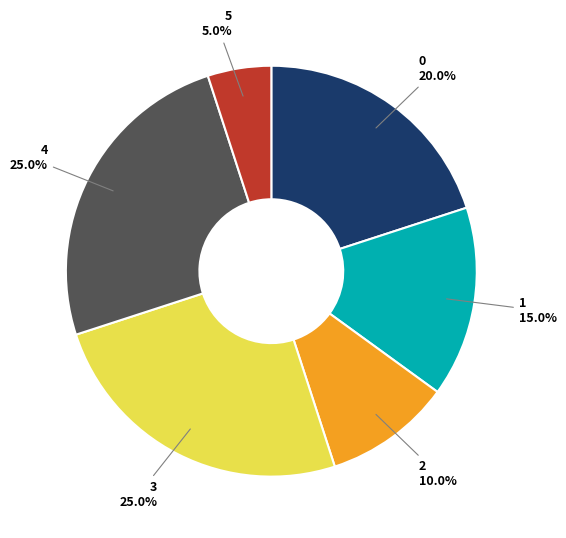

Is there any slice that represents more than half of the pie?

No